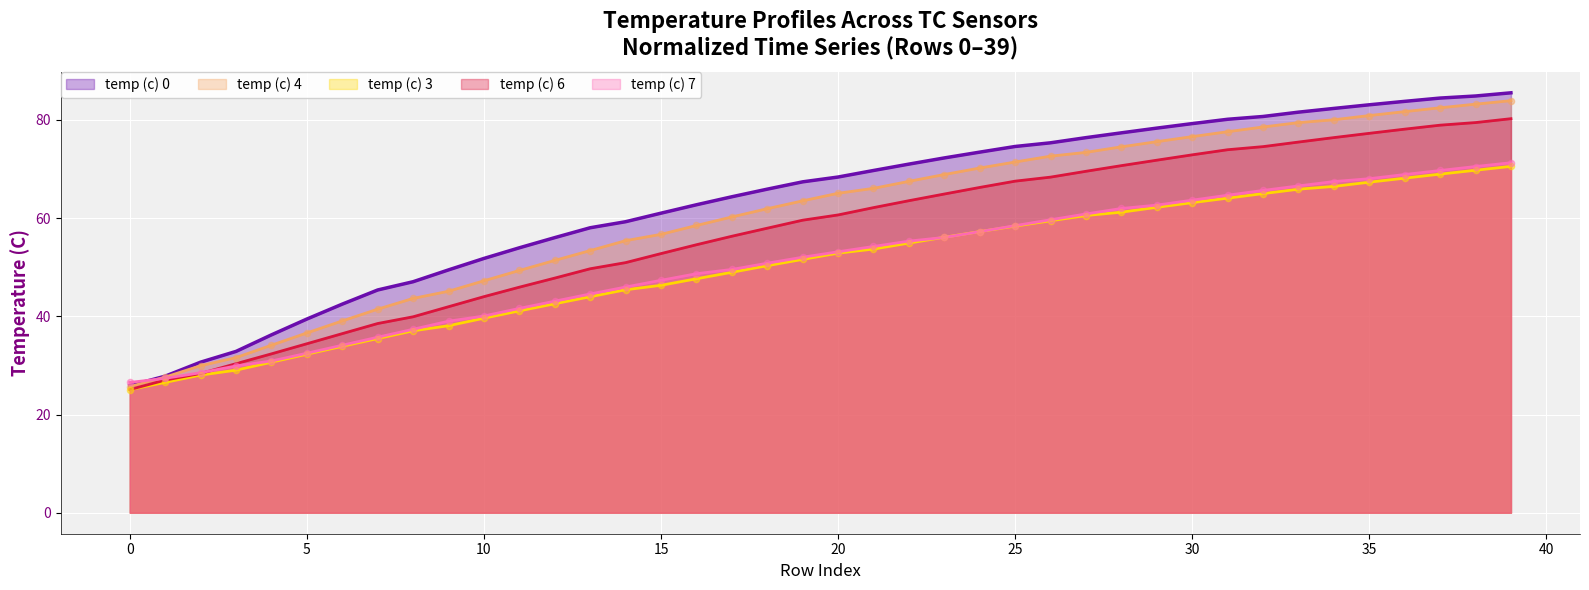

Which series contains the highest Y value?

temp (c) 0